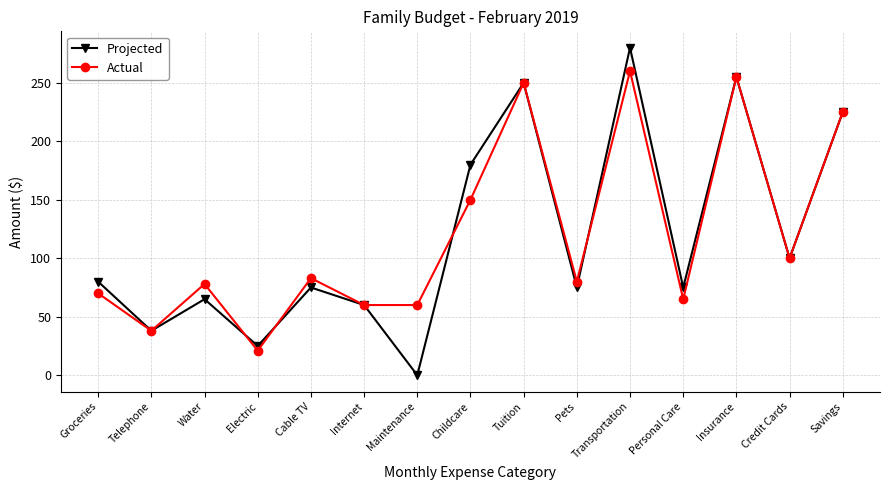

Is this an area chart (filled region under the line)?

No